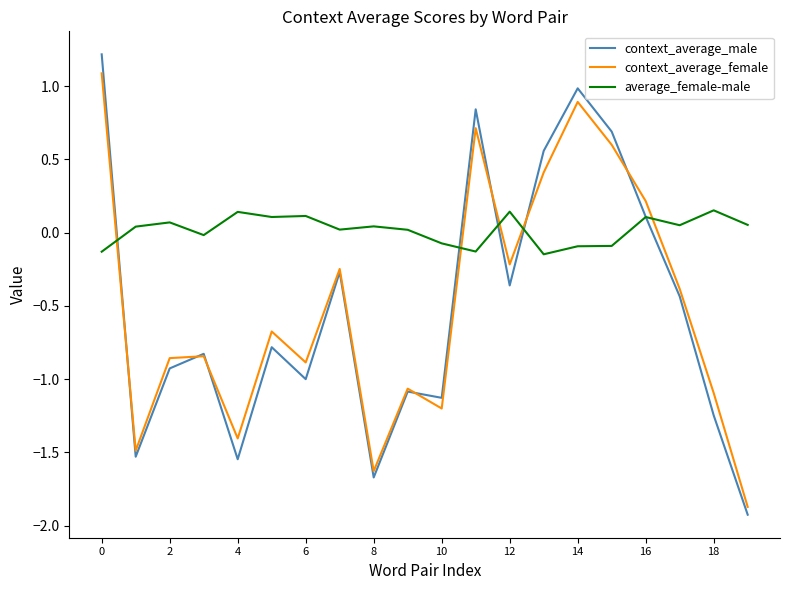

How many intersections are there between context_average_female and average_female-male?

5